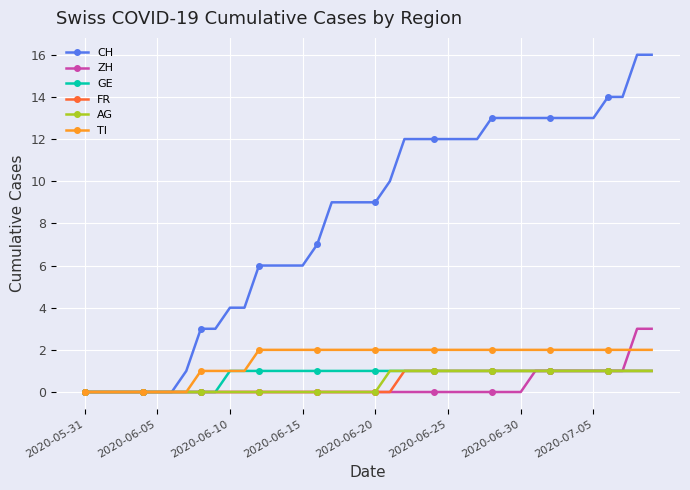

What is the highest value of the CH series?

16